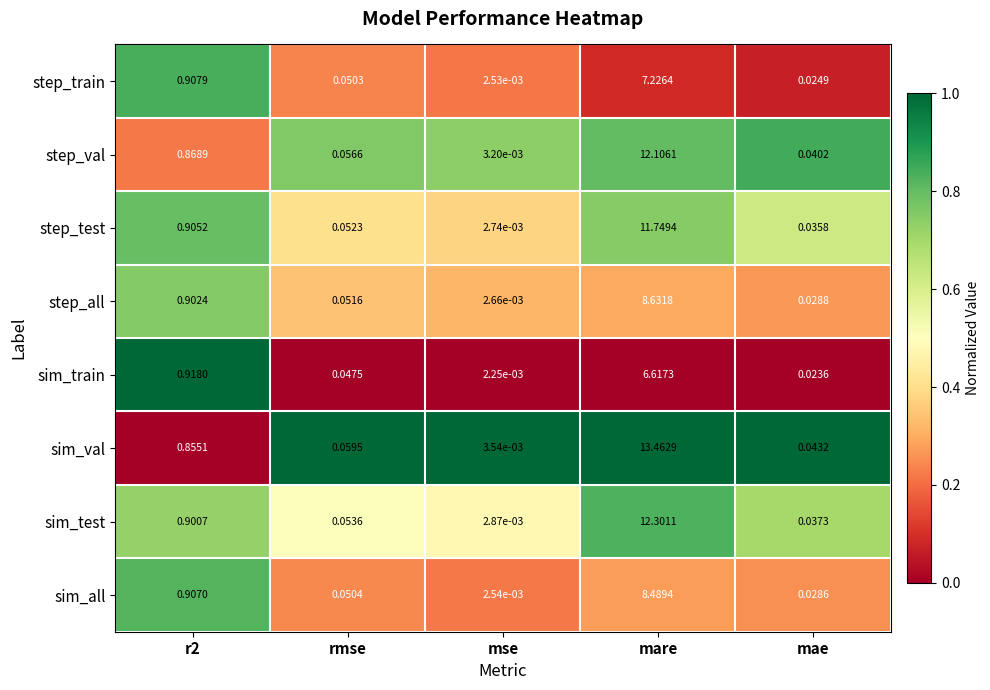

Which label corresponds to the smallest value in the chart?

mse